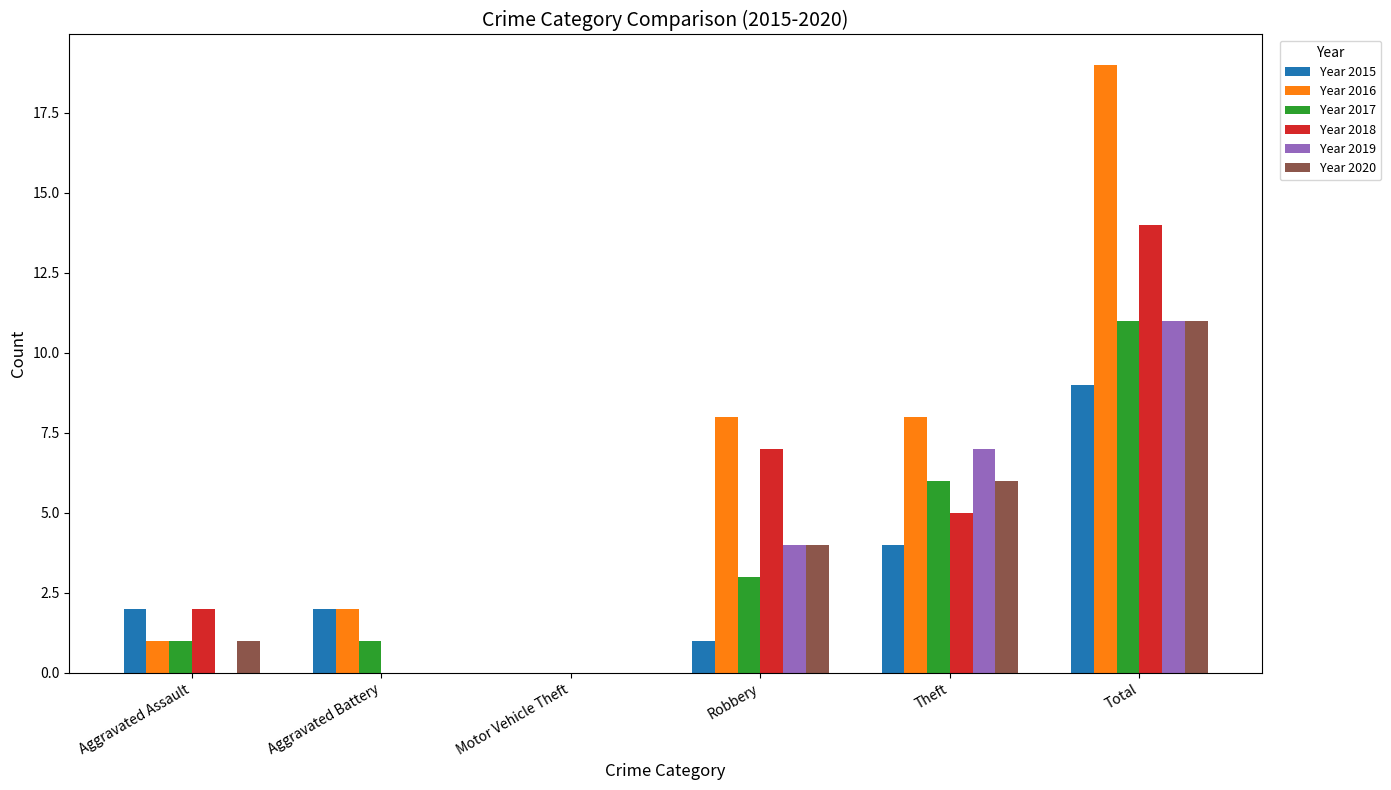

What are all the series names shown in the legend?

Year 2015, Year 2016, Year 2017, Year 2018, Year 2019, Year 2020